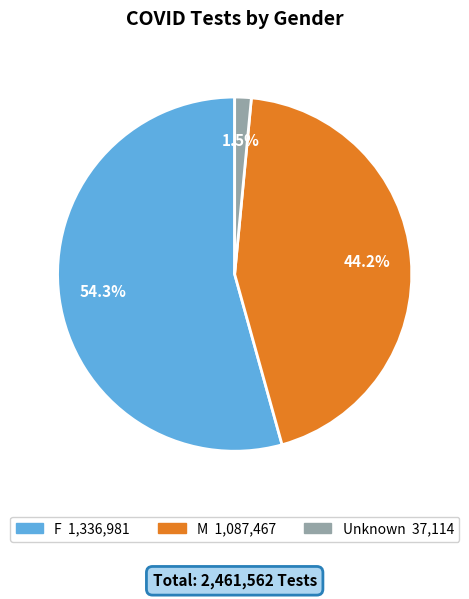

Which slice represents more than half of the pie?

F